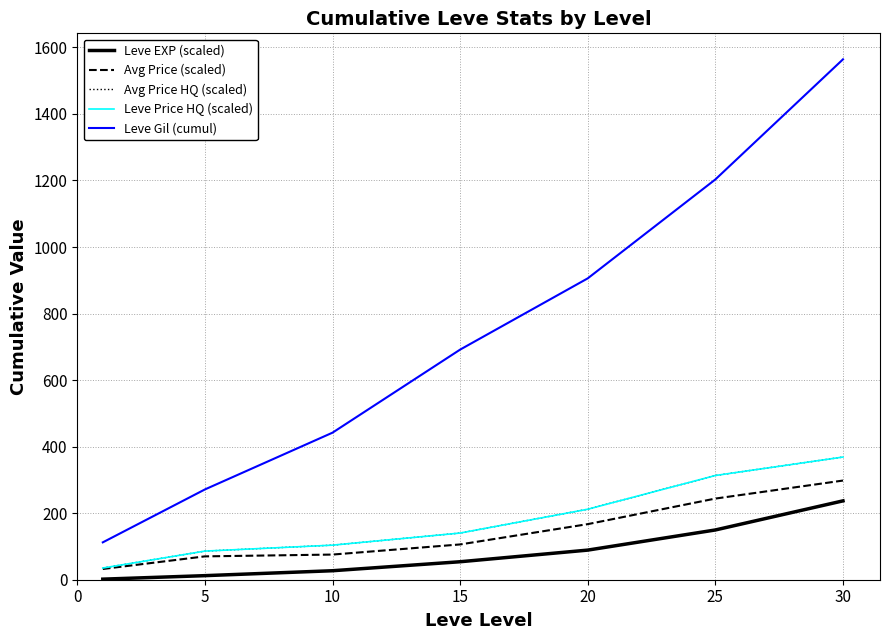

True or false: Leve EXP (scaled) and Avg Price (scaled) intersect in this chart.

False